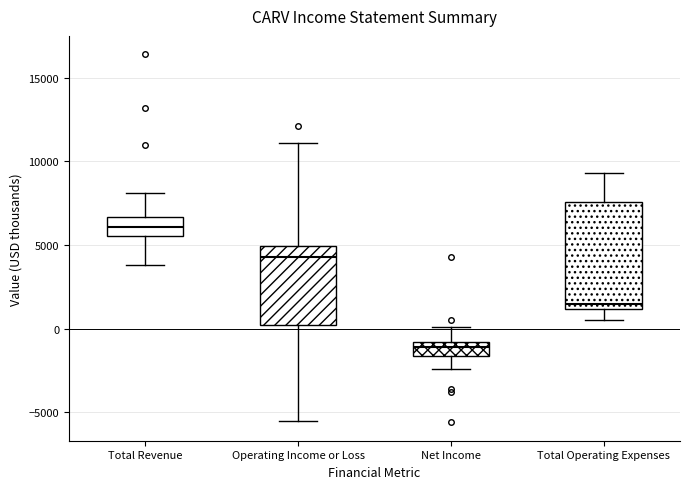

Reading left to right, read every box against the y-axis: the position of its median line, the range the box covers, and the ends of its whiskers. The values are not printed on the chart, so give them approximately, as read against the axis.

Total Revenue: median 6000, box 5500 to 6500, whiskers 4000 to 8000
Operating Income or Loss: median 4500, box 0 to 5000, whiskers -5500 to 11000
Net Income: median -1000 (inside the box), box -1500 to -1000, whiskers -2500 to 0
Total Operating Expenses: median 1500, box 1000 to 7500, whiskers 500 to 9500